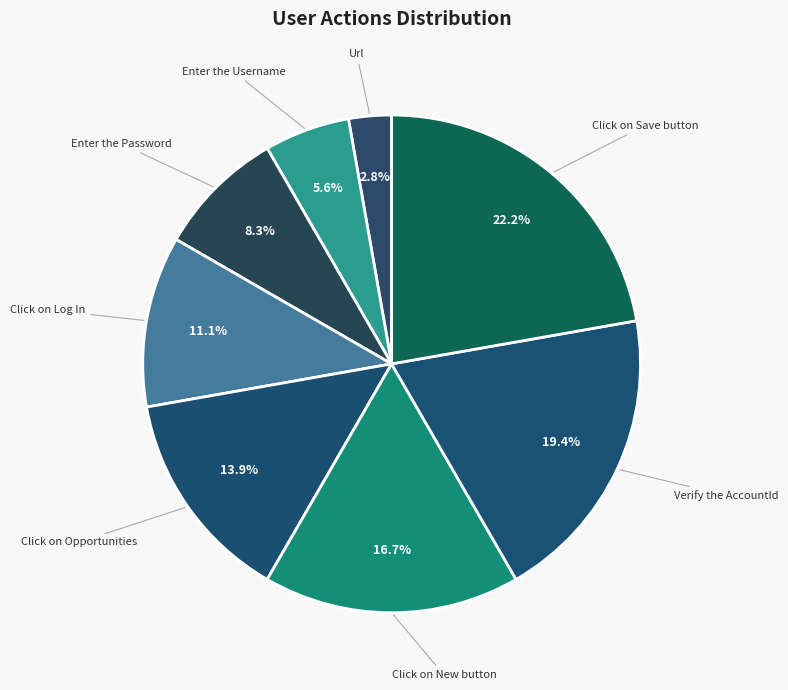

Count the number of slices in the pie.

8